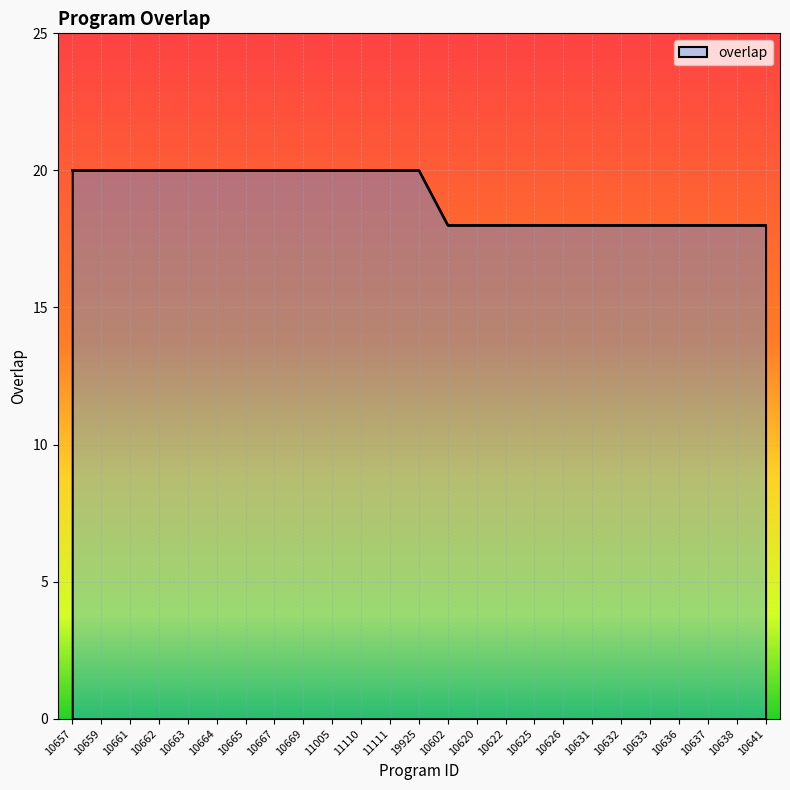

What is the minimum value shown in the chart?

18